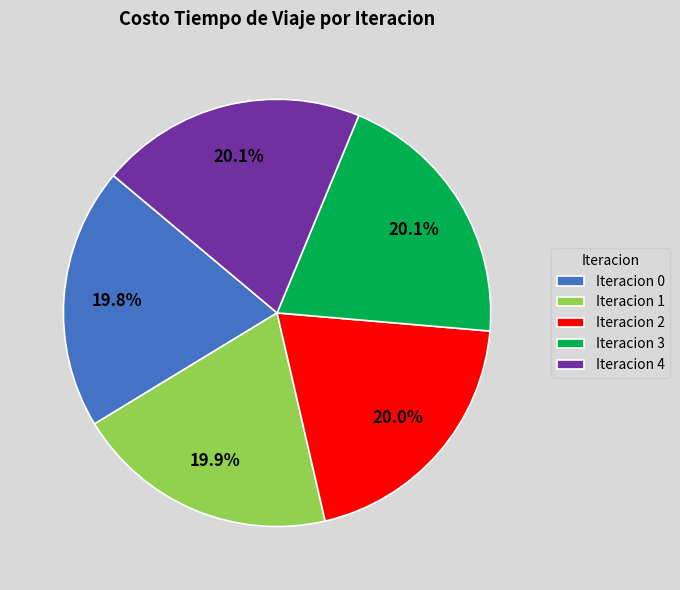

Is Iteracion 2 the majority of the pie?

No